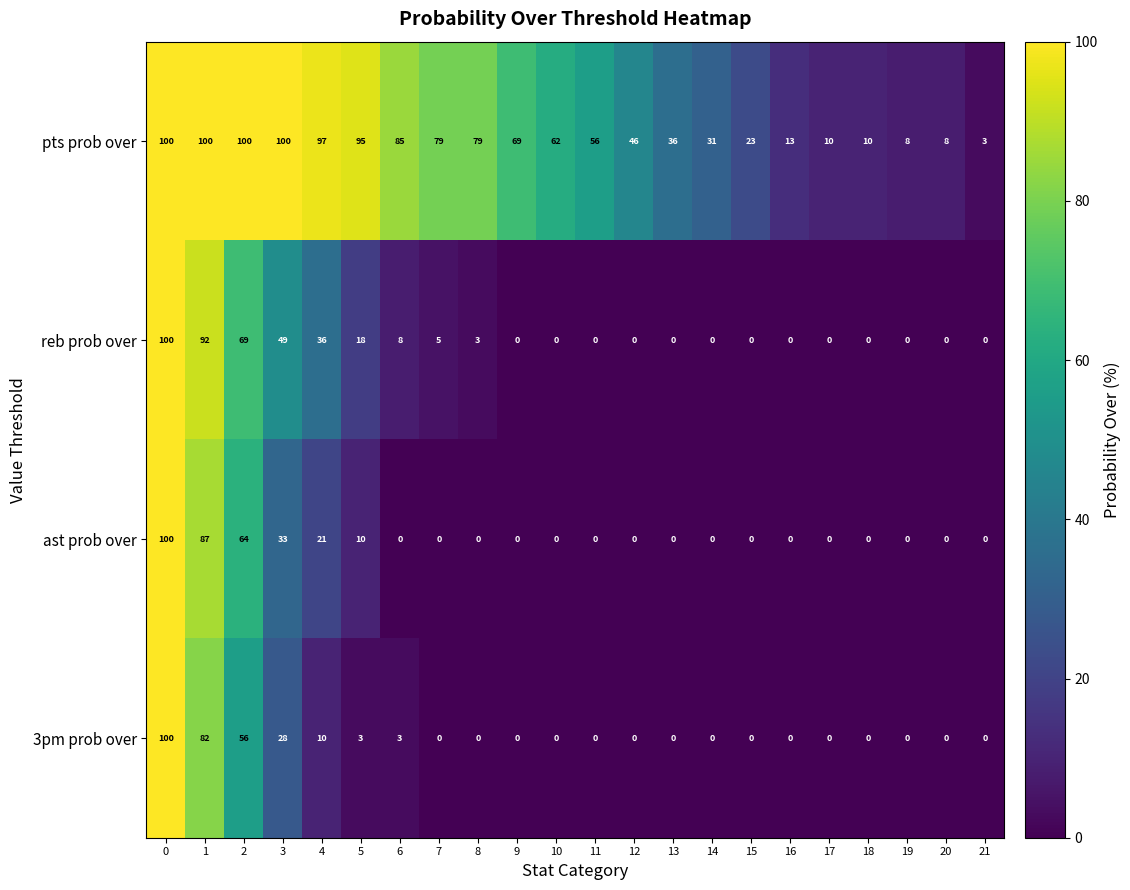

The 3pm prob over series shows 1 at 5. True or false?

False